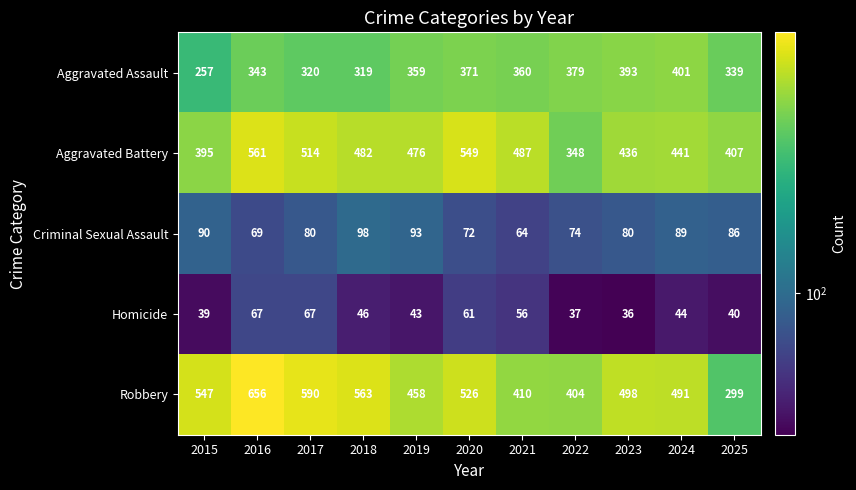

At how many categories does at least one series exceed 376?

11